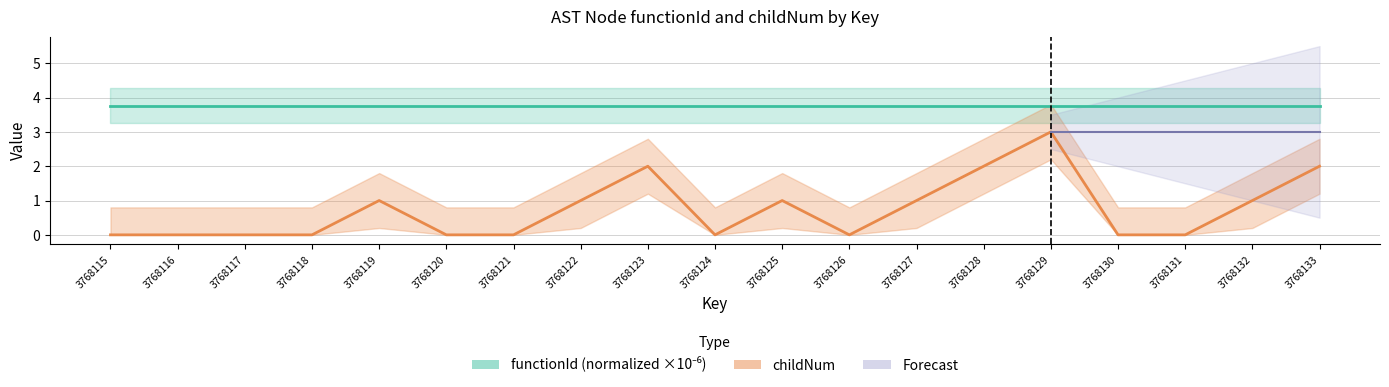

What is the difference between the maximum and minimum values?

3